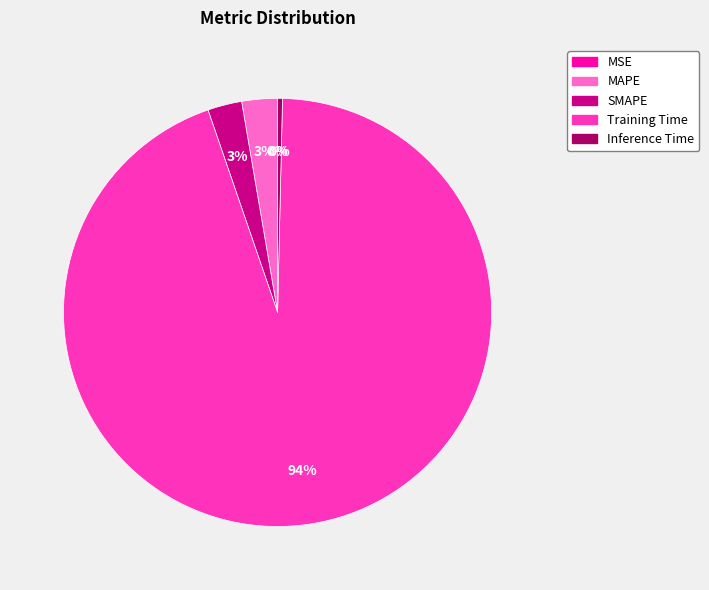

Which category has the biggest portion of the pie?

Training Time